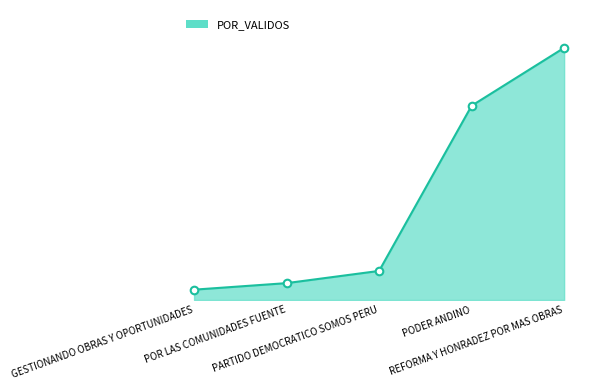

What is the ratio of the value at POR LAS COMUNIDADES FUENTE to the value at REFORMA Y HONRADEZ POR MAS OBRAS?

0.1